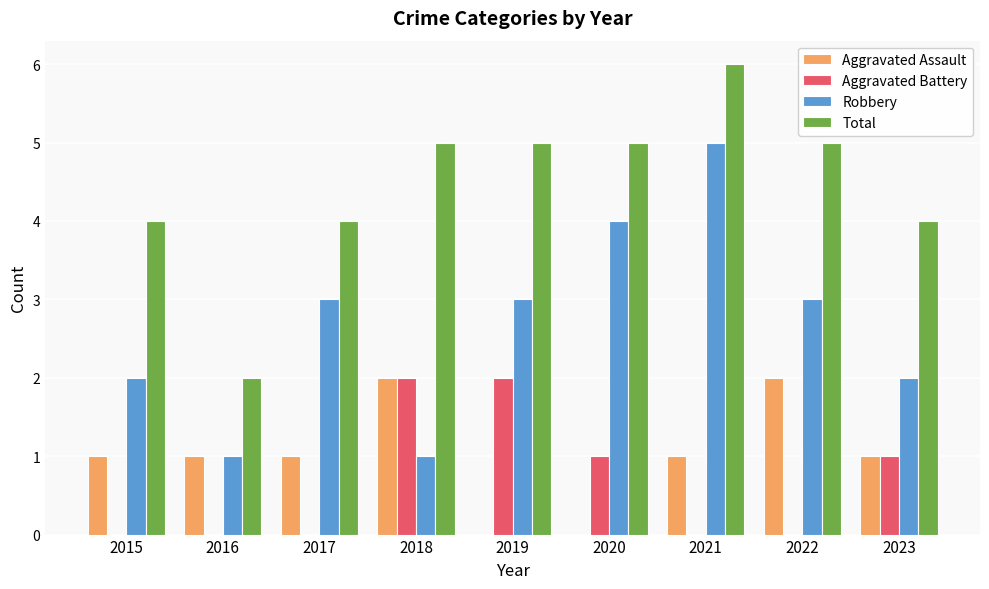

Reading left to right, list all the values displayed in this chart.

Aggravated Assault: 2015=1	2016=1	2017=1	2018=2	2019=0	2020=0	2021=1	2022=2	2023=1
Aggravated Battery: 2015=0	2016=0	2017=0	2018=2	2019=2	2020=1	2021=0	2022=0	2023=1
Robbery: 2015=2	2016=1	2017=3	2018=1	2019=3	2020=4	2021=5	2022=3	2023=2
Total: 2015=4	2016=2	2017=4	2018=5	2019=5	2020=5	2021=6	2022=5	2023=4